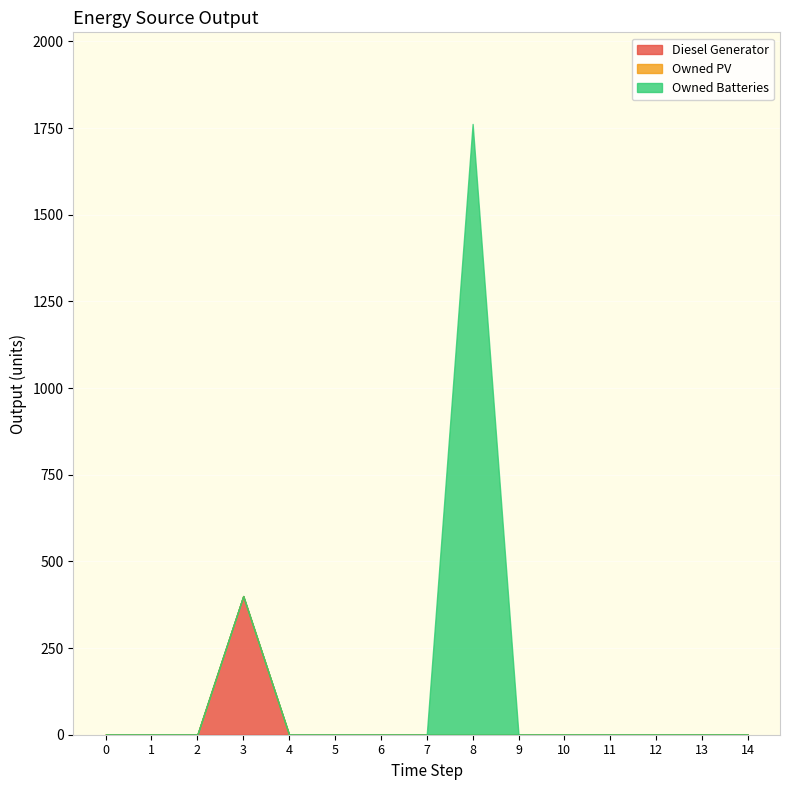

True or false: Owned PV has more than 2 points higher than both neighbors.

False